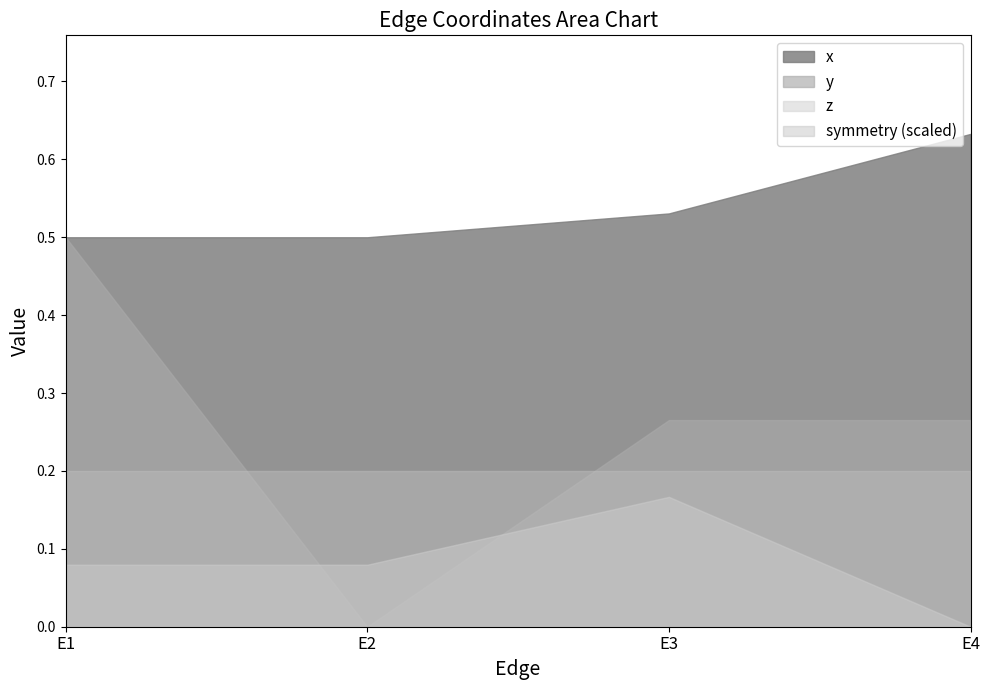

Between E2 and E3, which series saw the biggest shift?

y